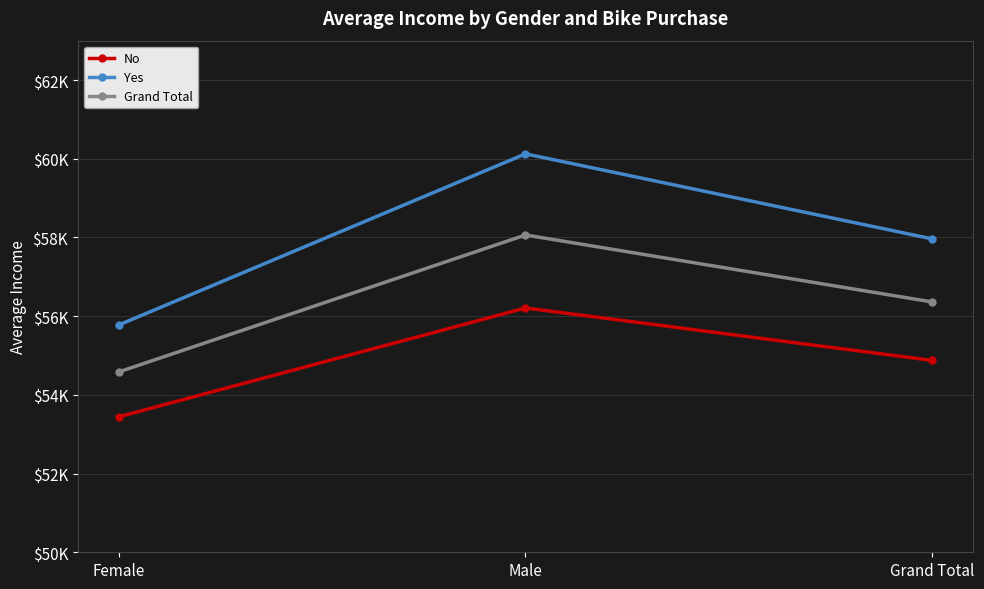

What are all the series names shown in the legend?

No, Yes, Grand Total